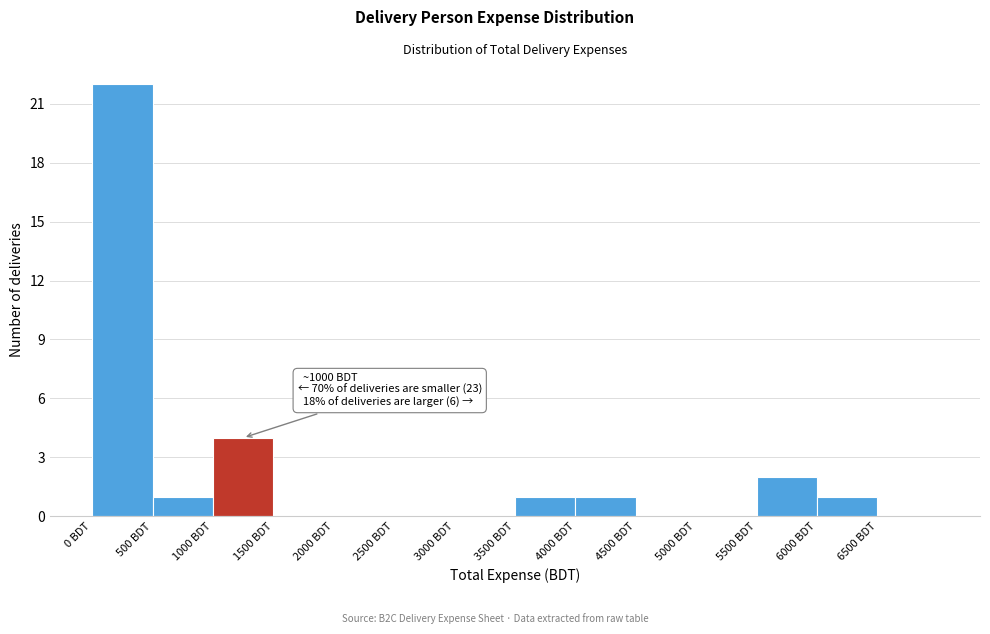

Which range on the x-axis has the tallest bar?

0 to 500